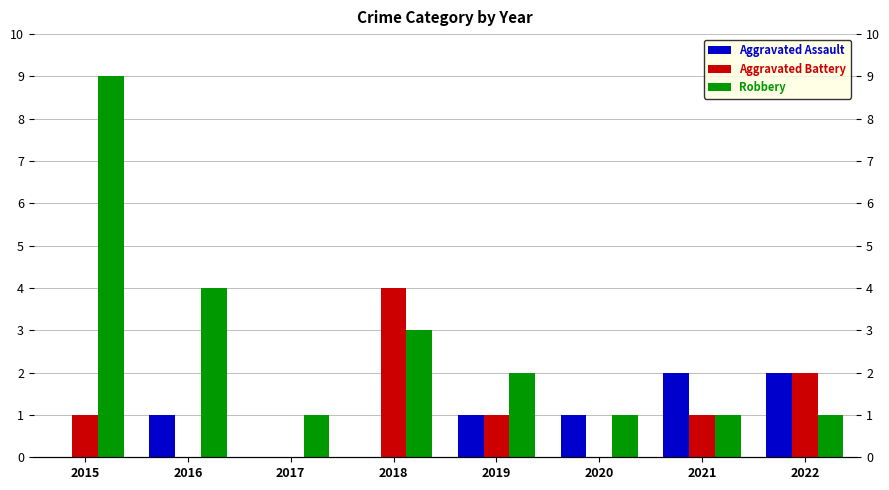

What are all the series names shown in the legend?

Aggravated Assault, Aggravated Battery, Robbery